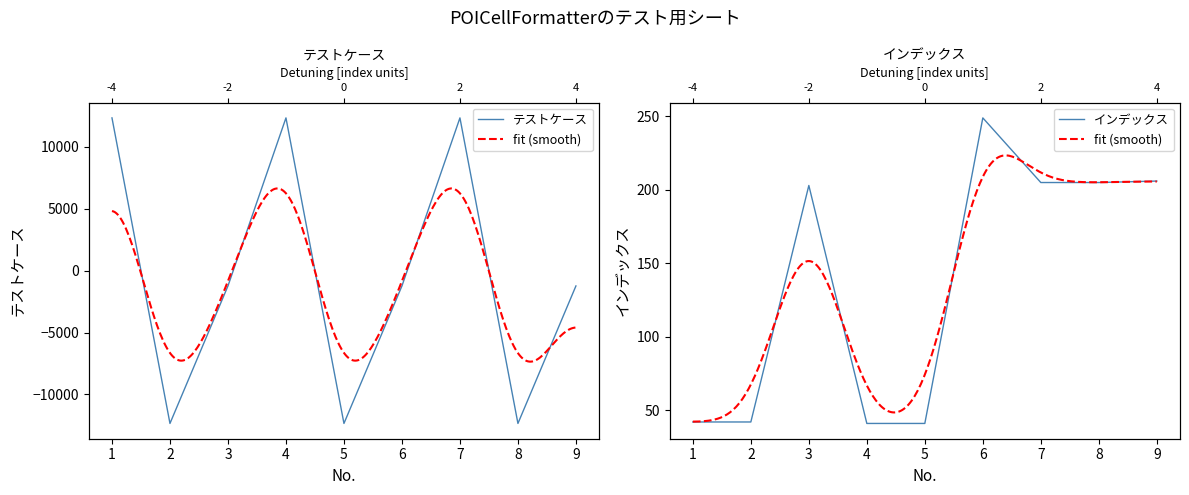

True or false: インデックス has more than 0 points higher than both neighbors.

True